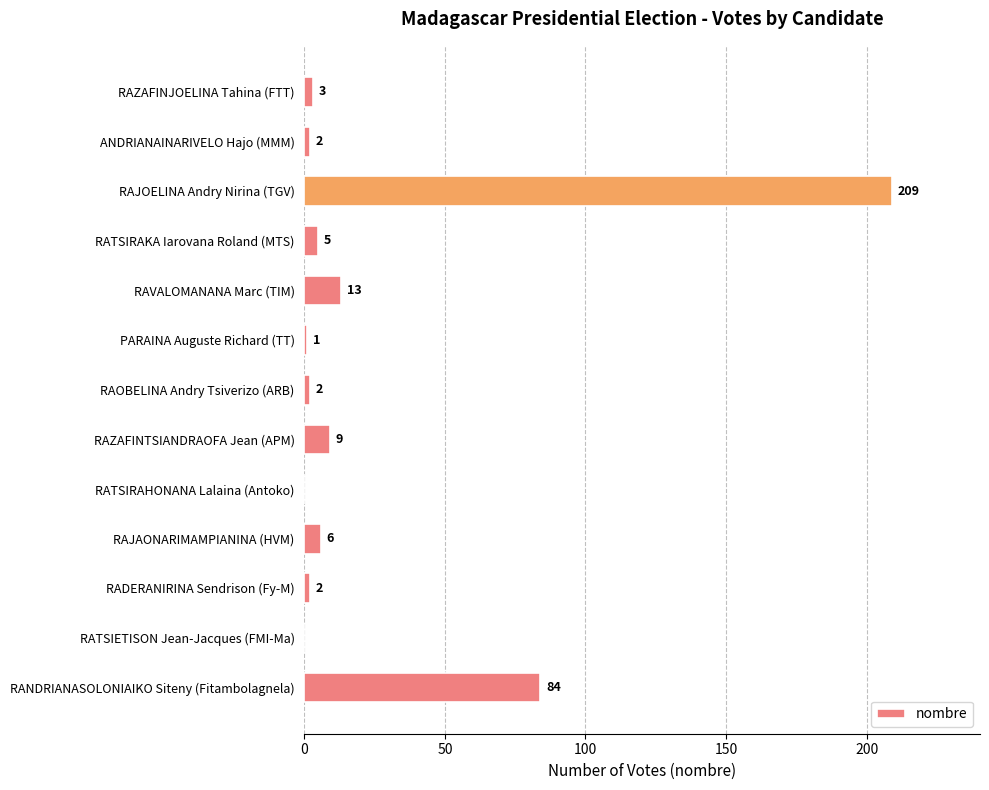

At which label is the value closest to 104?

RANDRIANASOLONIAIKO Siteny (Fitambolagnela)